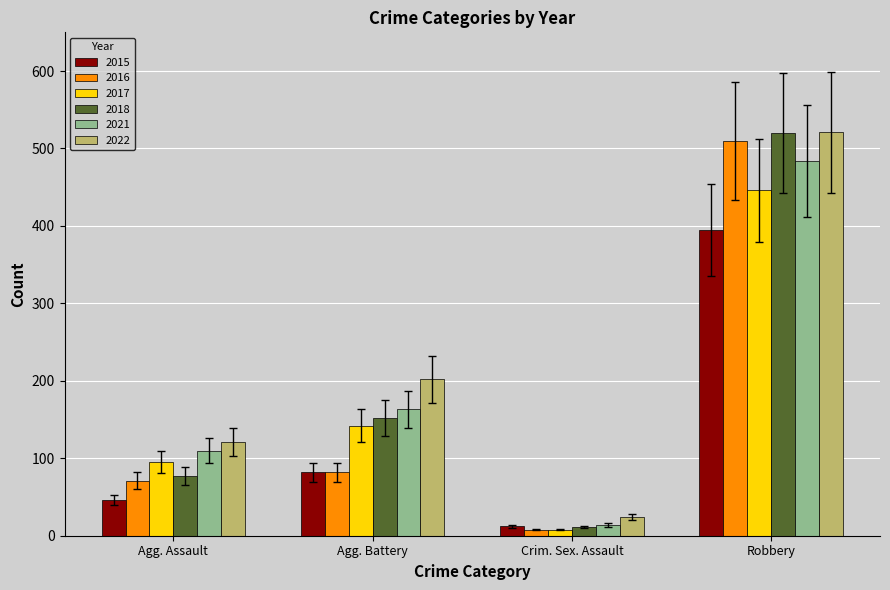

At which category is the sum across all series the highest?

Robbery